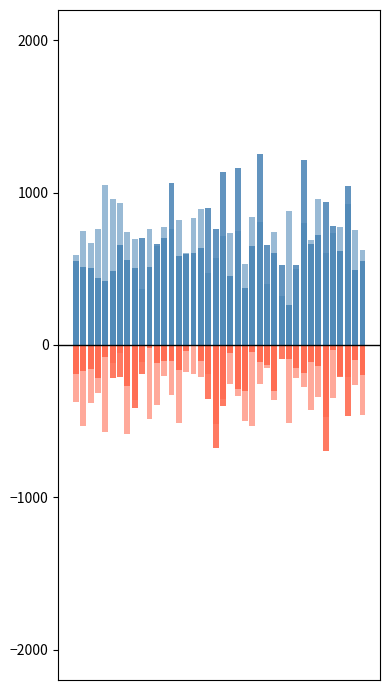

What is the minimum value shown in the chart?

-699